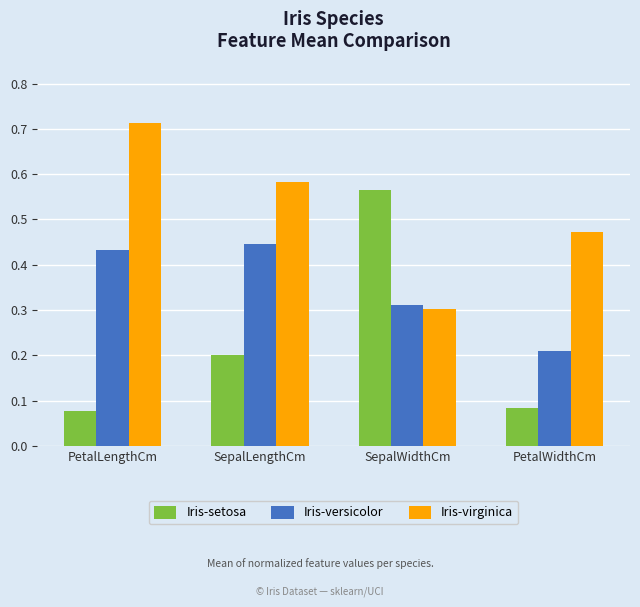

At which label does Iris-virginica reach its minimum?

SepalWidthCm